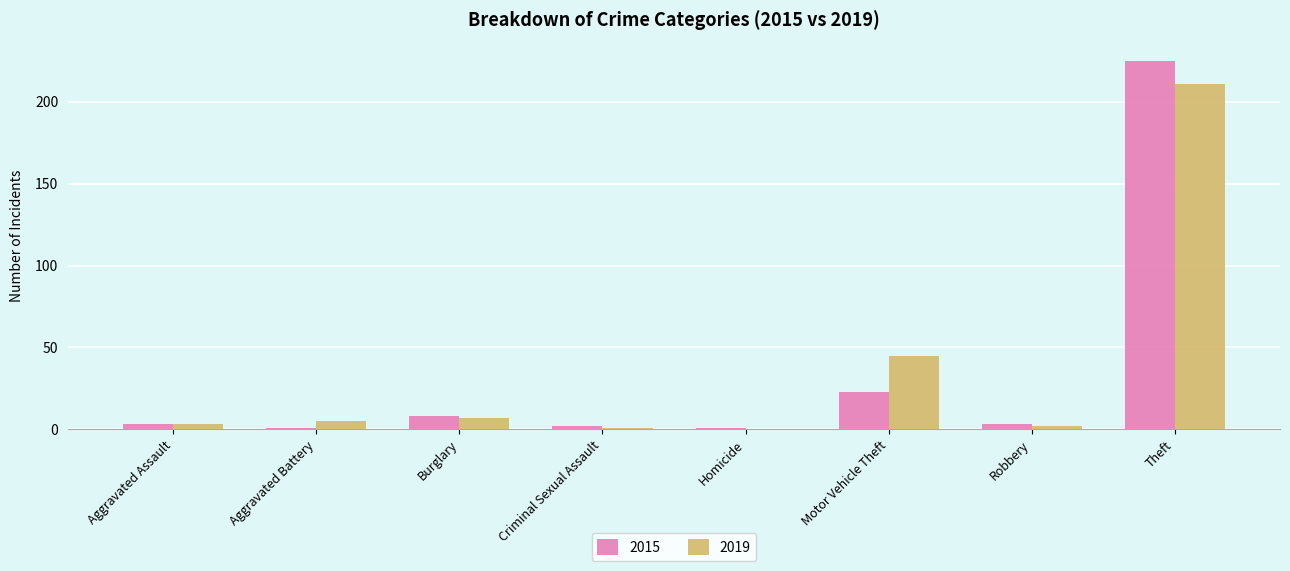

How many series are shown in this chart?

2